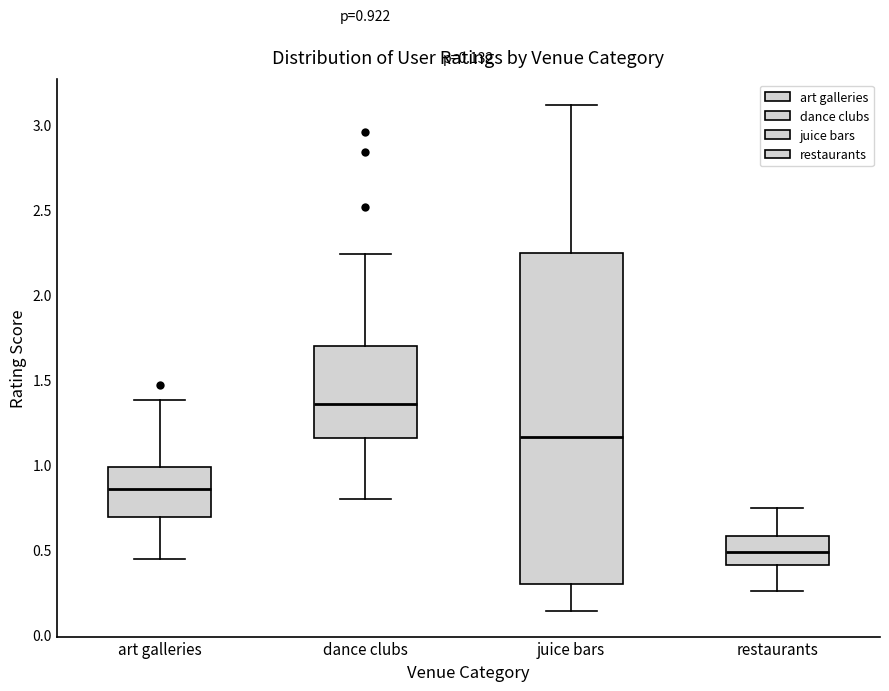

Comparing the boxes themselves (not the whiskers), which one is the tallest?

juice bars